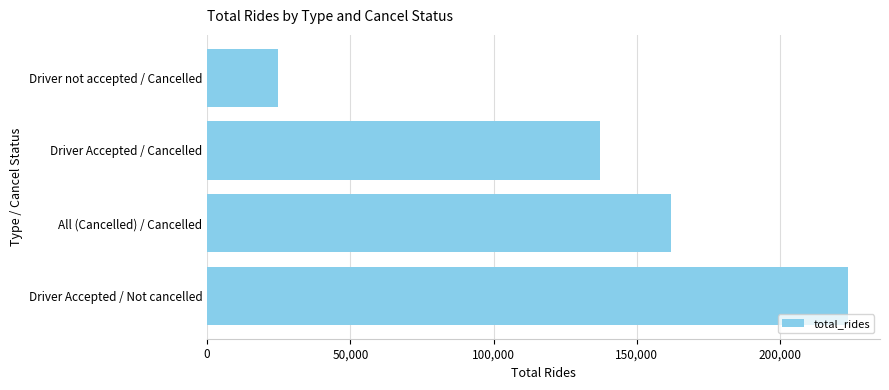

The chart shows a value of 260904 at All (Cancelled) / Cancelled. True or false?

False